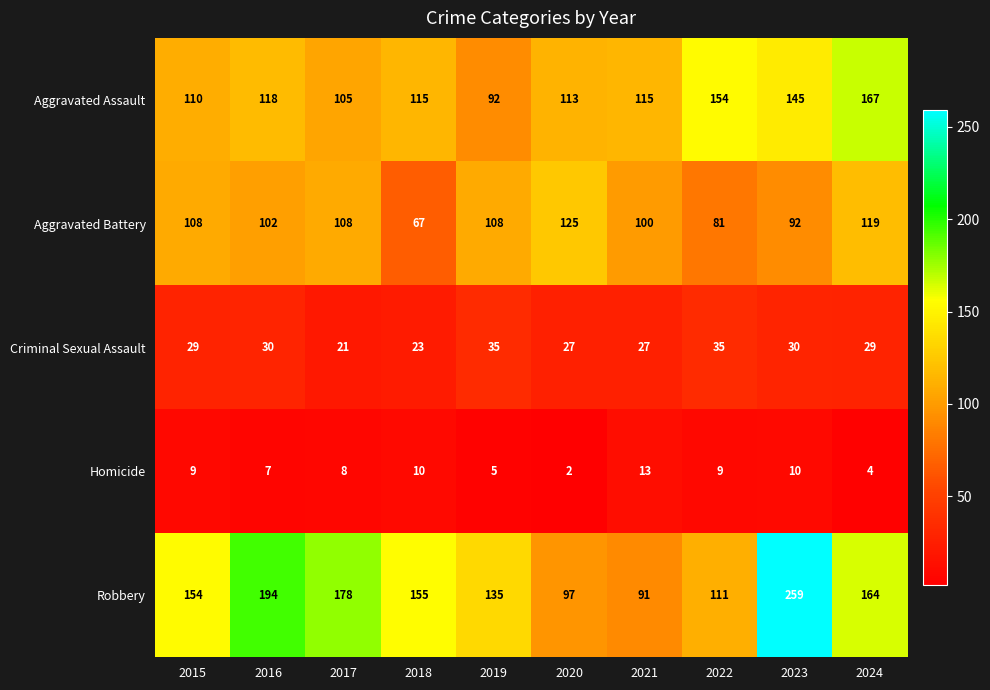

How many series are shown in this chart?

5